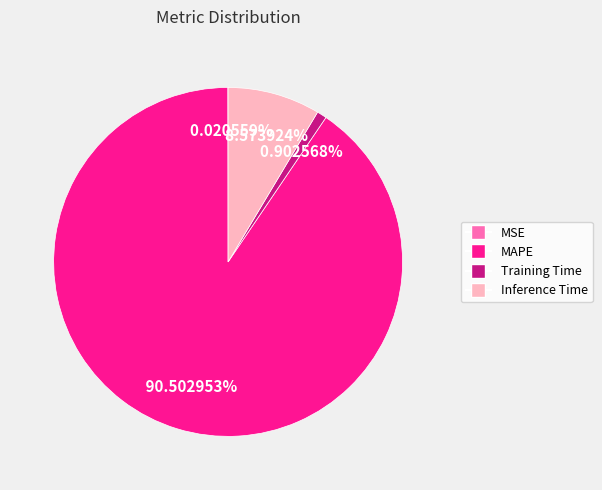

Which category has the biggest portion of the pie?

MAPE